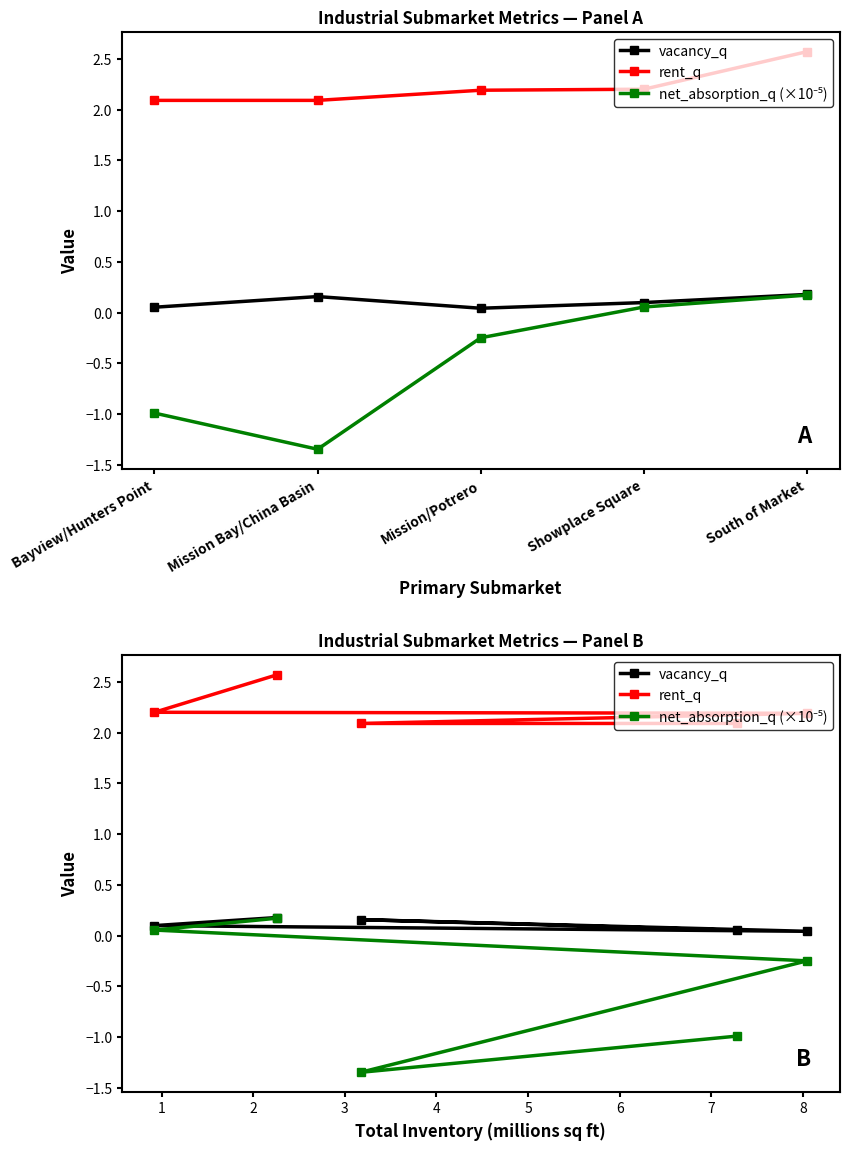

What position from the right is Showplace Square?

2